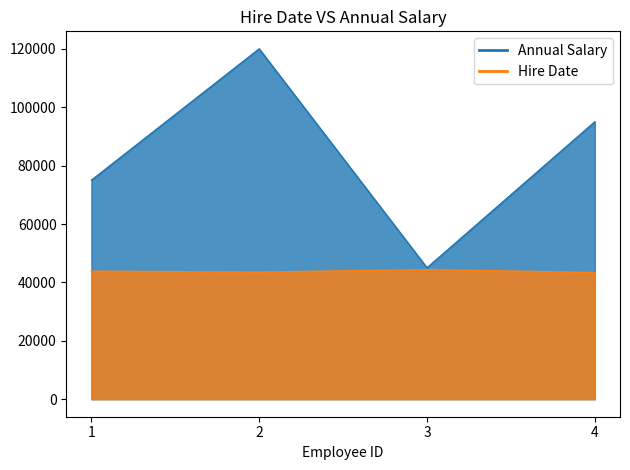

Reading right to left, list all the values displayed in this chart.

Annual Salary: 4=95000	3=45000	2=120000	1=75000
Hire Date: 4=43409	3=44387	2=43546	1=43845